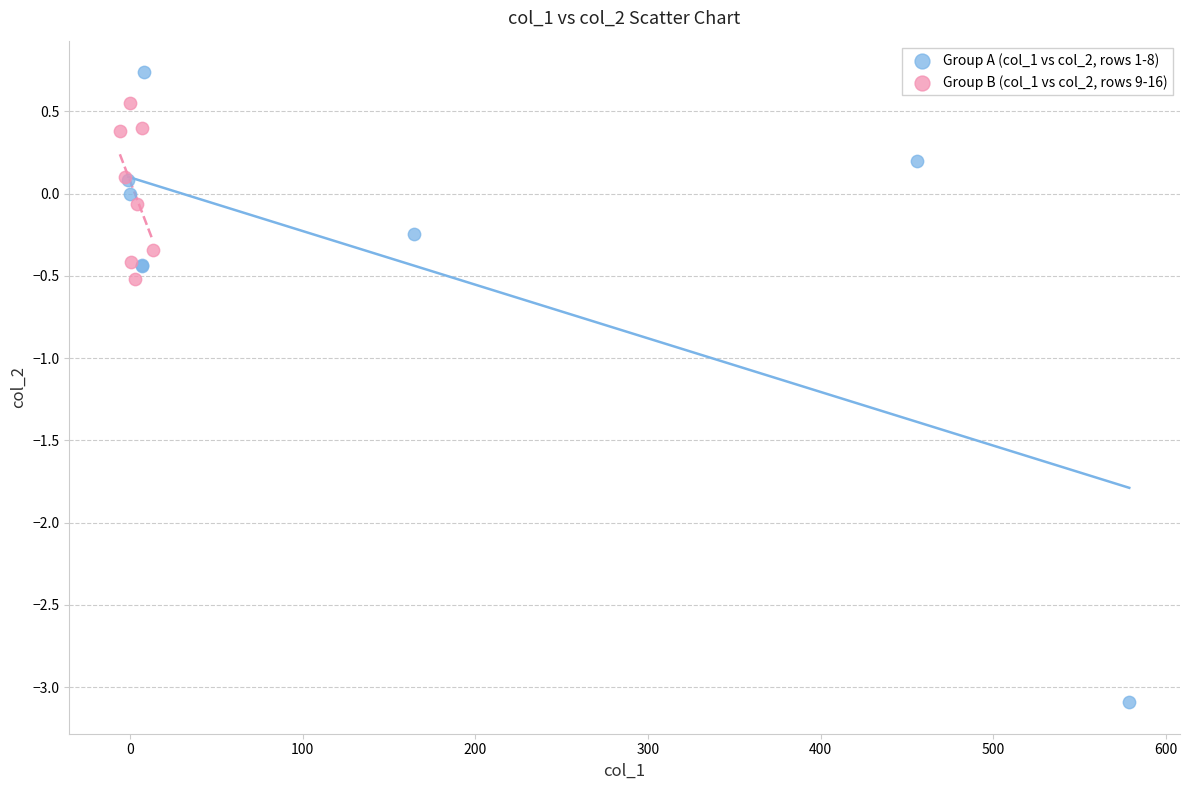

Which series has the largest Y range (max minus min)?

Group A (col_1 vs col_2, rows 1-8)